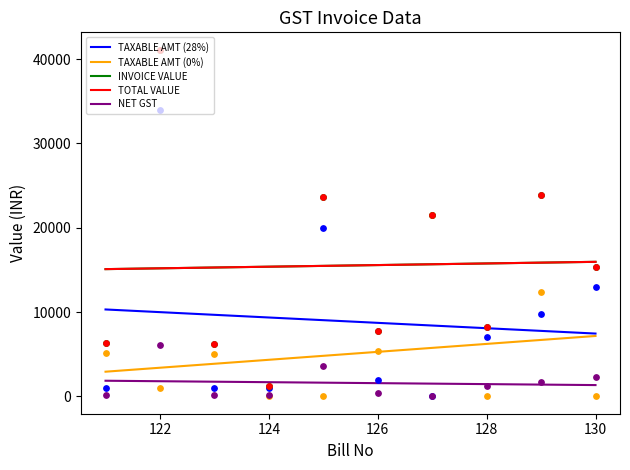

Which series has the largest total across all categories?

INVOICE VALUE